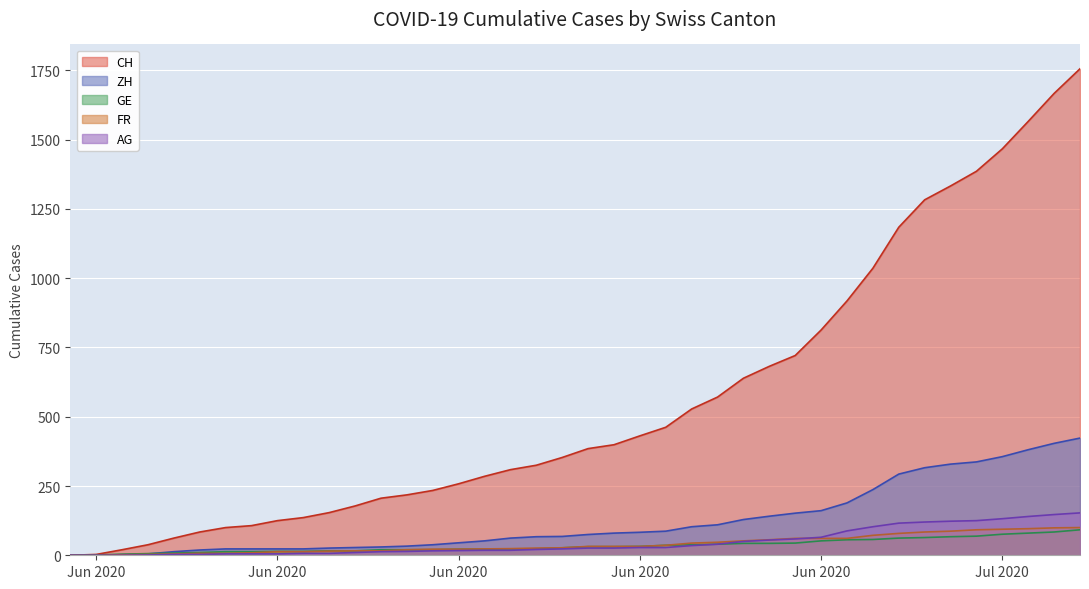

Which series has the largest total across all categories?

CH